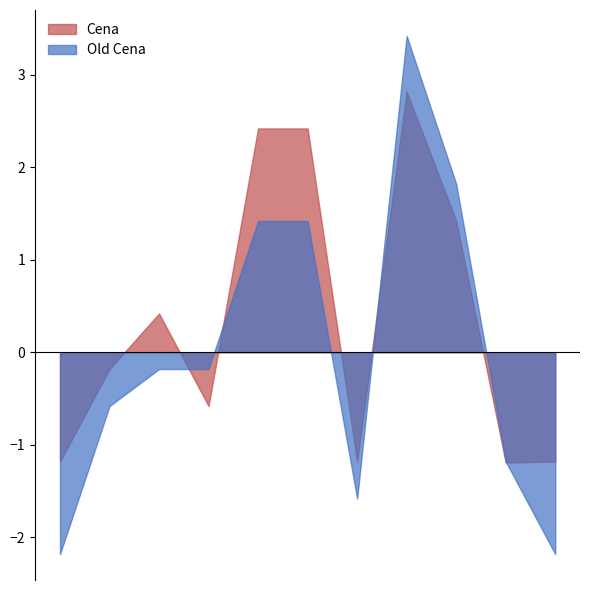

Is the value of Old Cena at Tesco greater than the value of Cena at Eurobit?

Yes